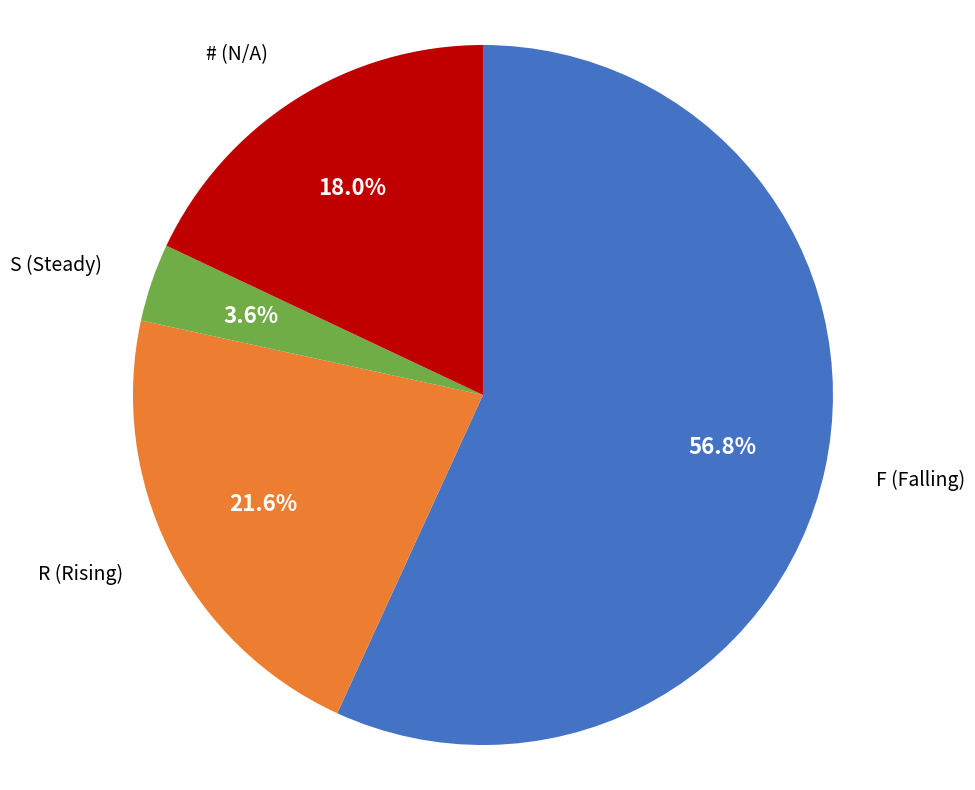

Is there any slice that represents more than half of the pie?

Yes